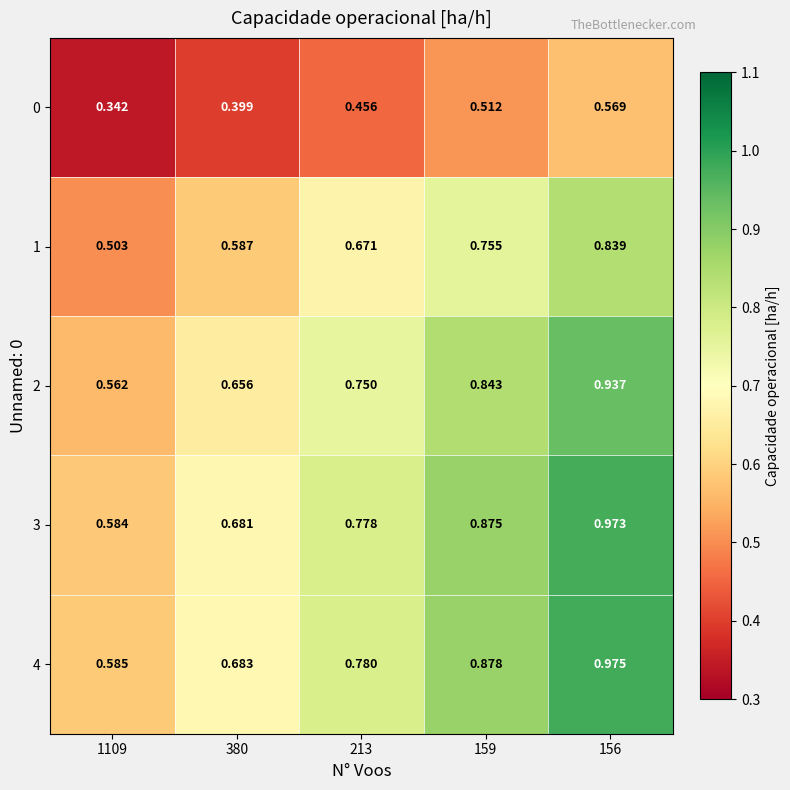

Is the value of 0 at 380 greater than the value of 4 at 380?

No